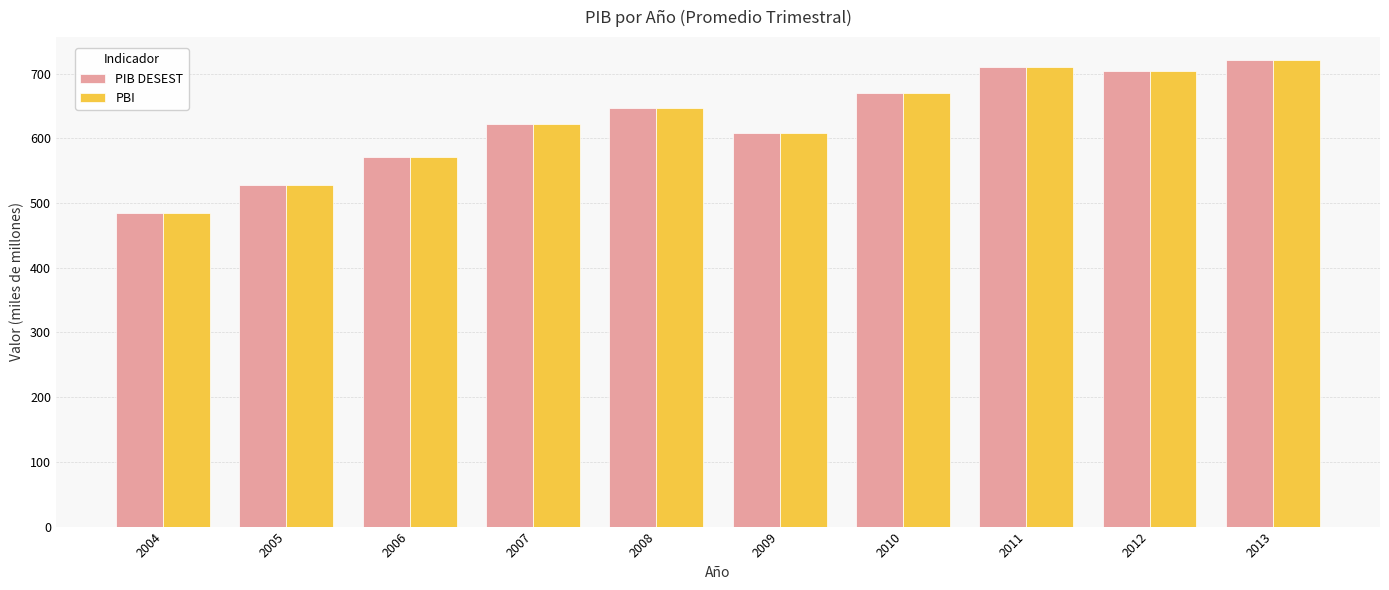

Which category has the lowest value in the PBI series?

2004